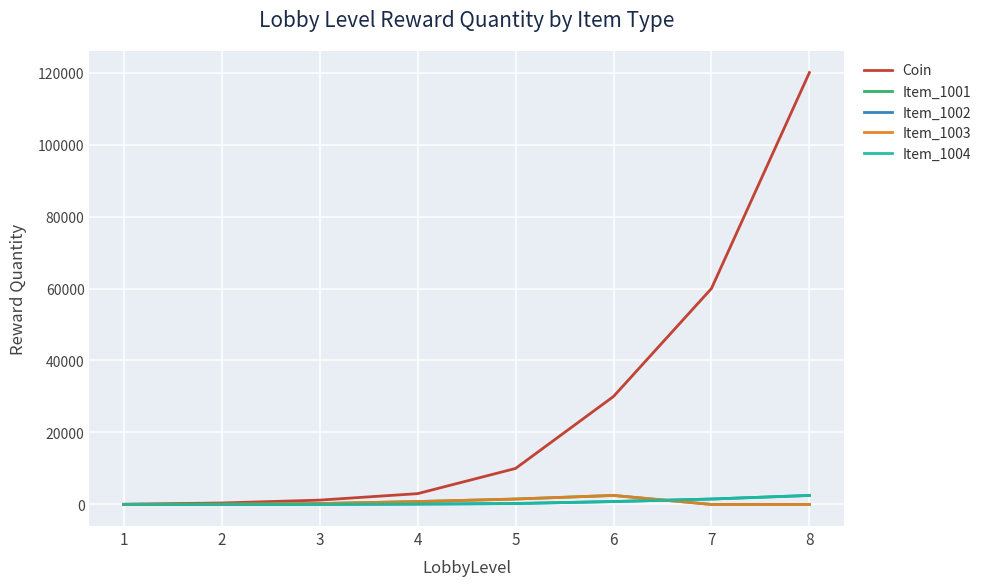

What is the average value of the Item_1001 series?

646